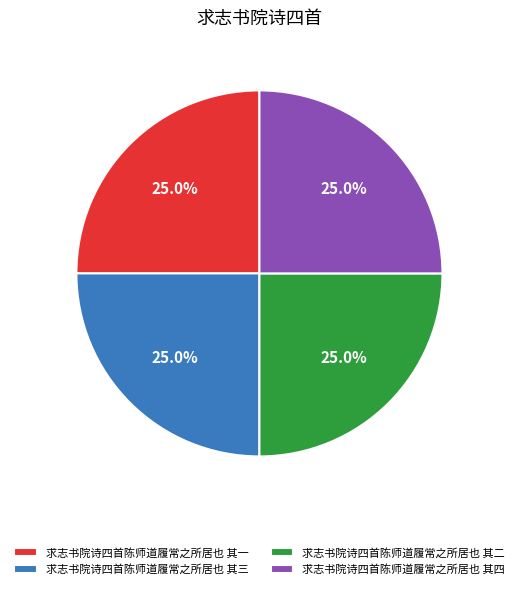

What is the ratio of the value at 求志书院诗四首陈师道履常之所居也 其三 to the value at 求志书院诗四首陈师道履常之所居也 其一?

1.0